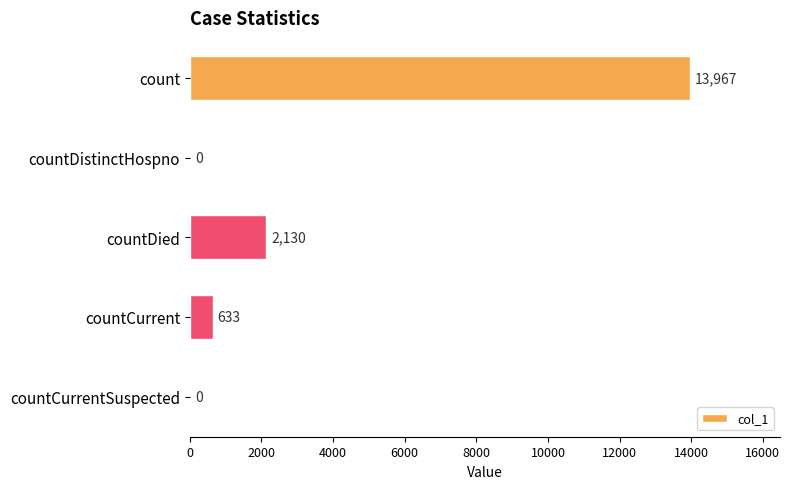

What is the change in value from countDistinctHospno to countDied?

+2130